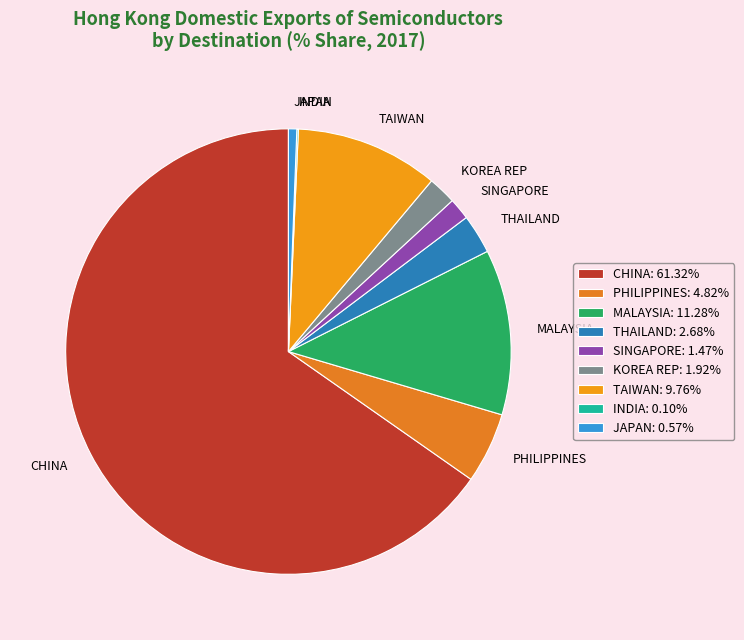

To the nearest percent, what percentage of the pie is MALAYSIA?

12%